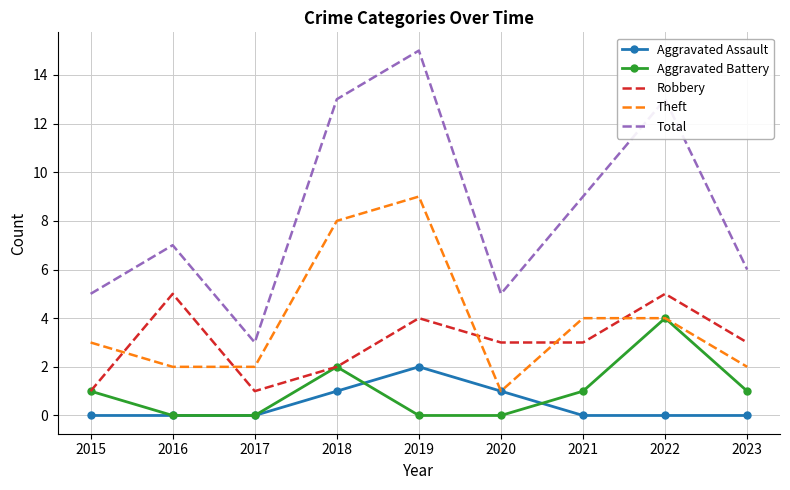

At 2019, list the series in order from largest to smallest.

Total, Theft, Robbery, Aggravated Assault, Aggravated Battery